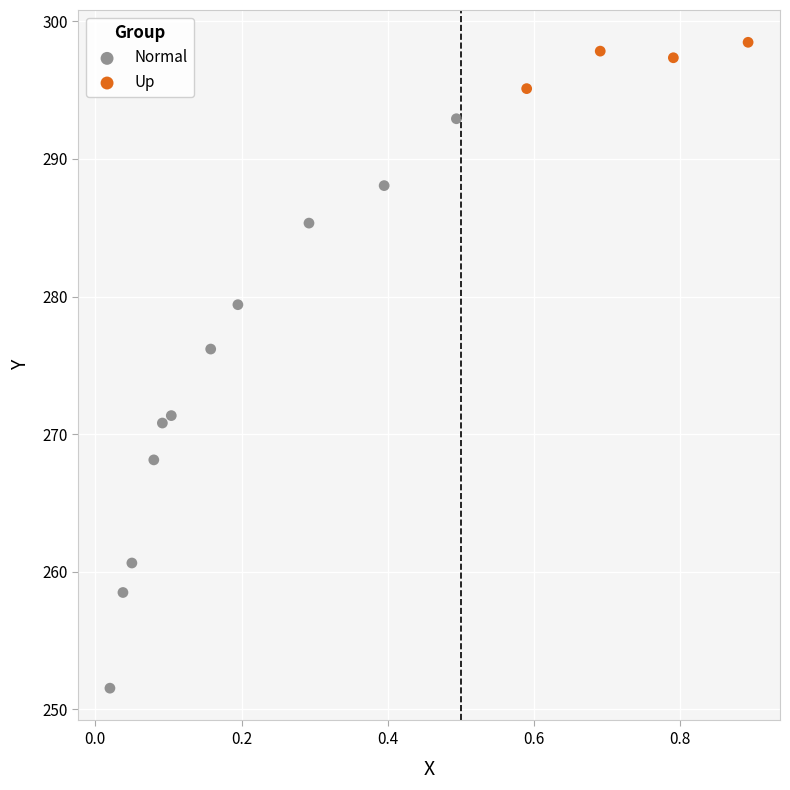

Which series reaches the maximum Y coordinate?

Up